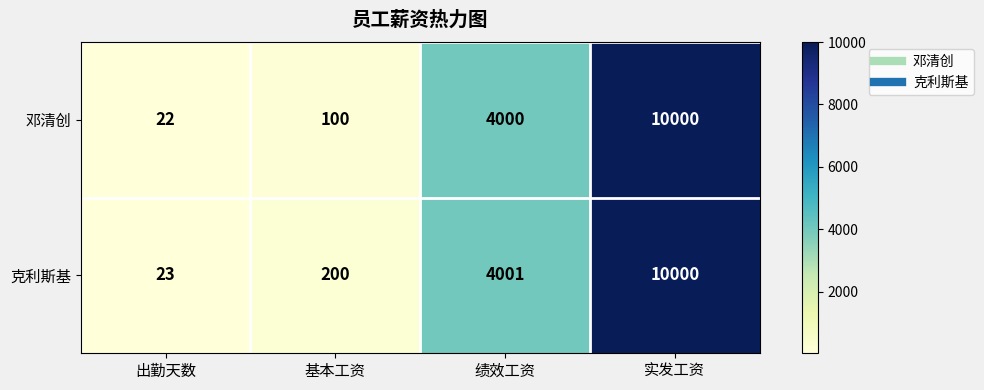

At which category does the chart reach its minimum across all series?

出勤天数